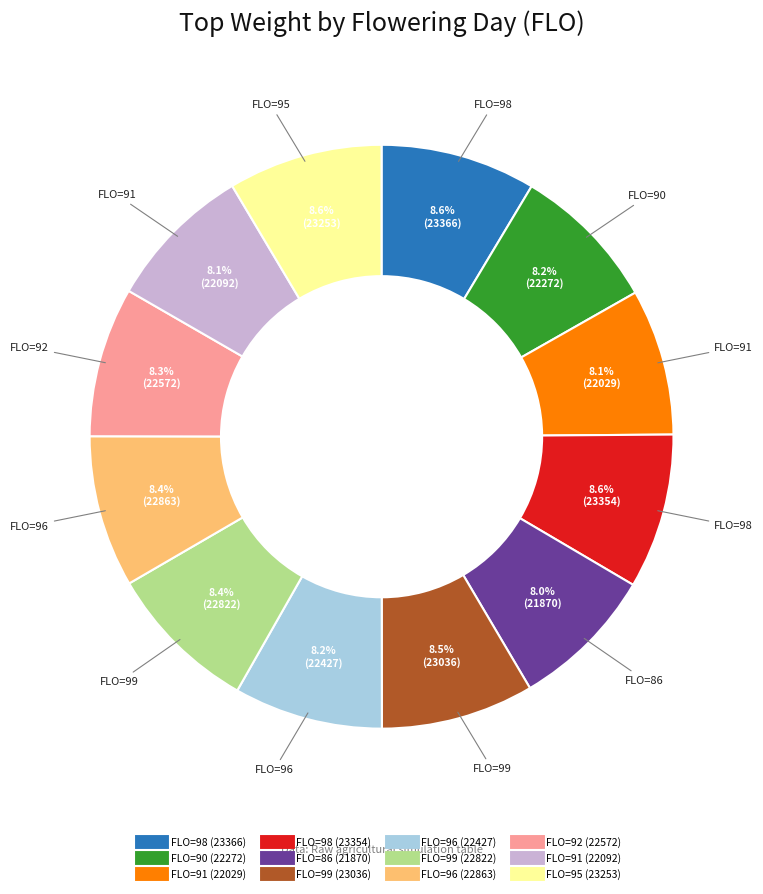

How many segments does this pie chart have?

12